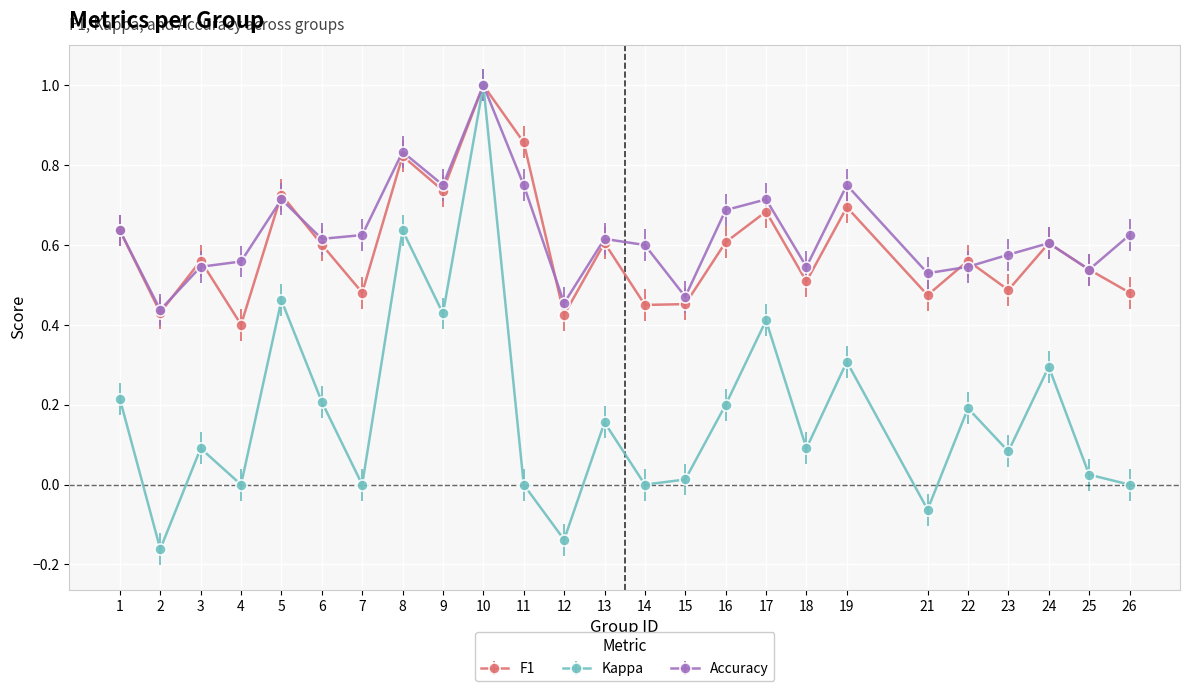

At which category does Kappa reach its first local valley?

2